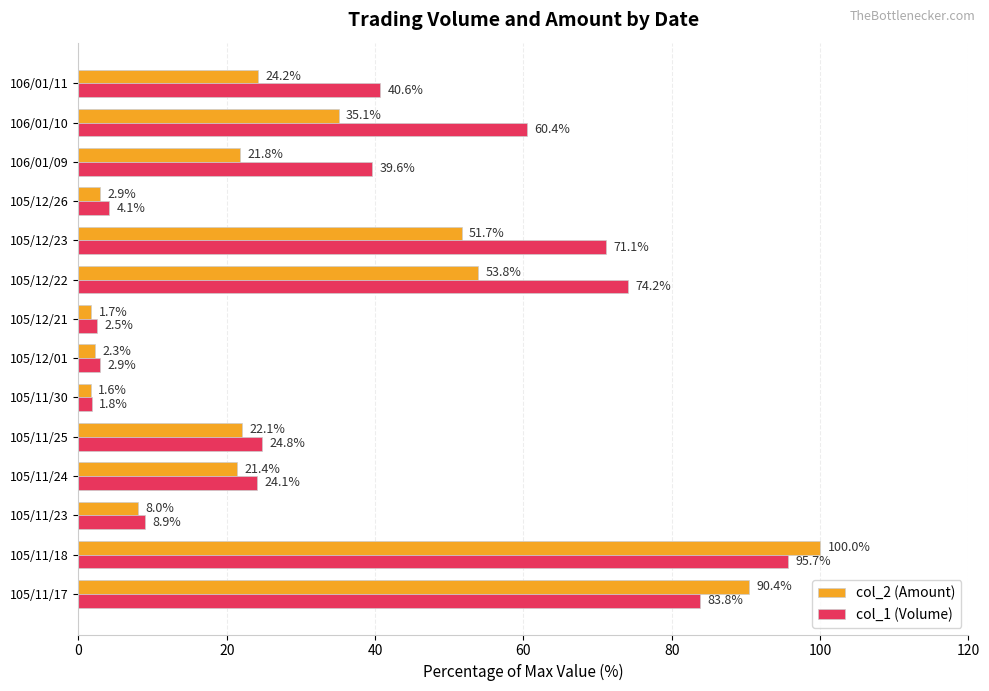

The col_1 (Volume) series shows 85.9 at 106/01/10. True or false?

False